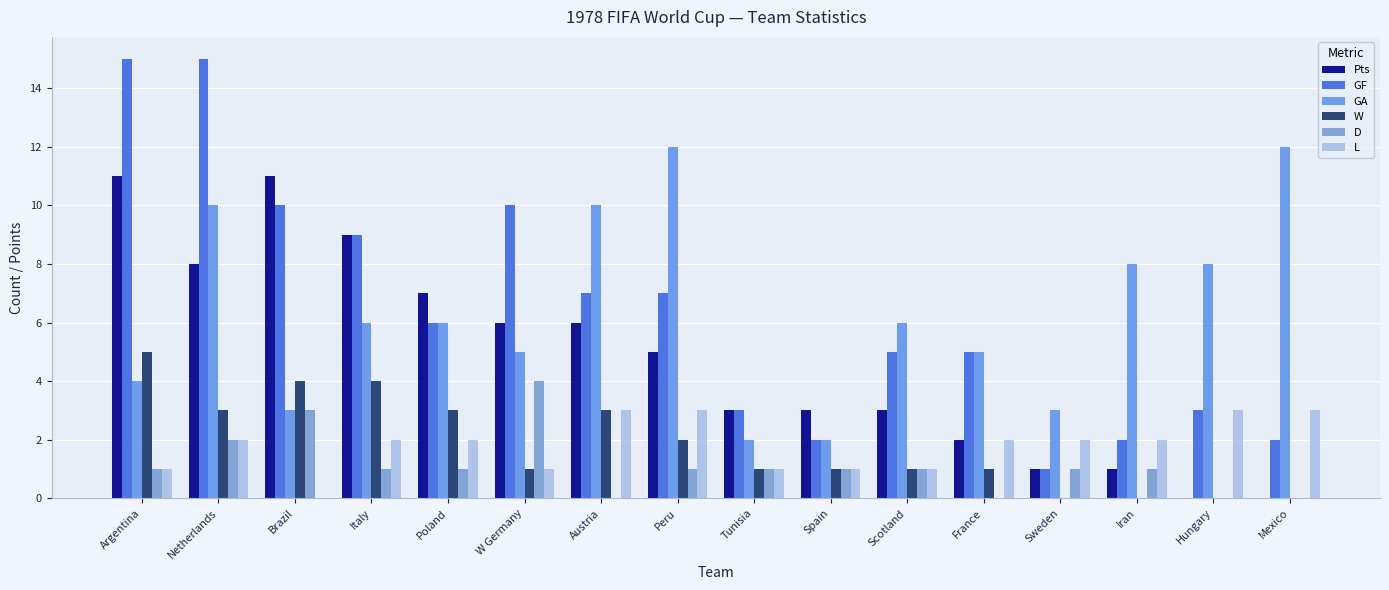

Which series has the largest range (max minus min)?

GF